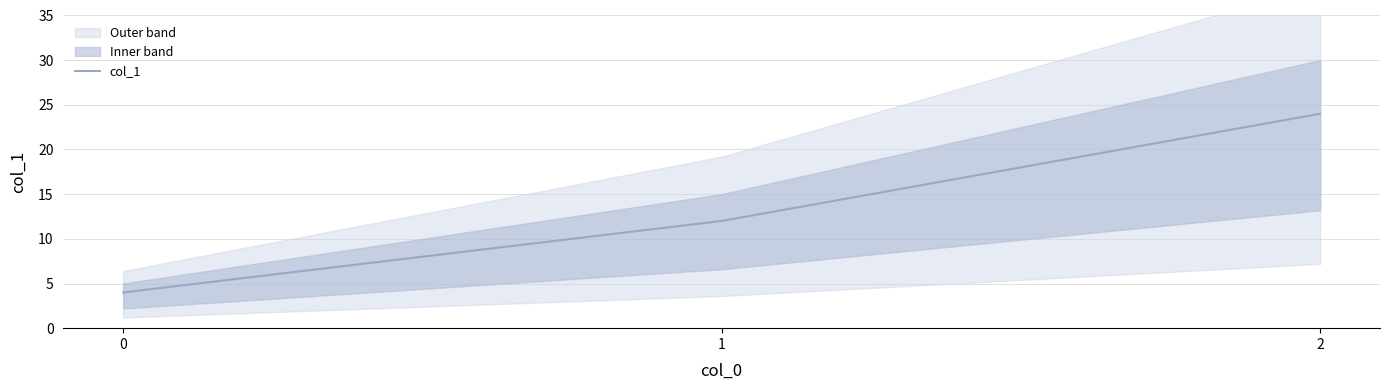

At which label does the data first exceed 12?

2